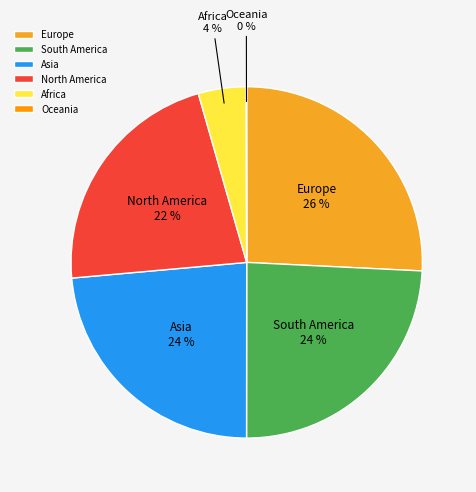

What is the largest slice in the pie chart?

Europe